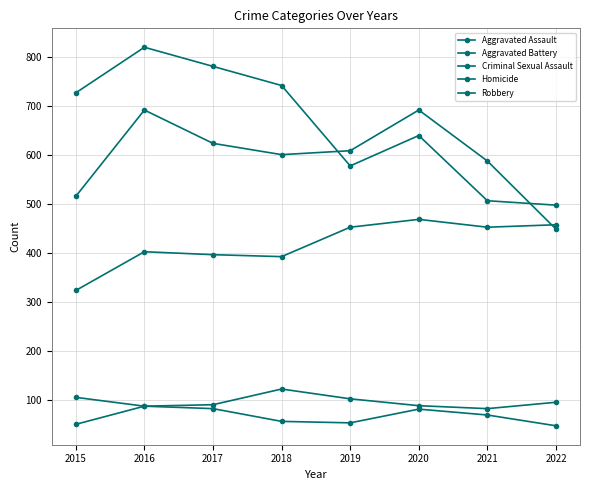

In Robbery, how many points are lower than both neighbors (excluding endpoints)?

1